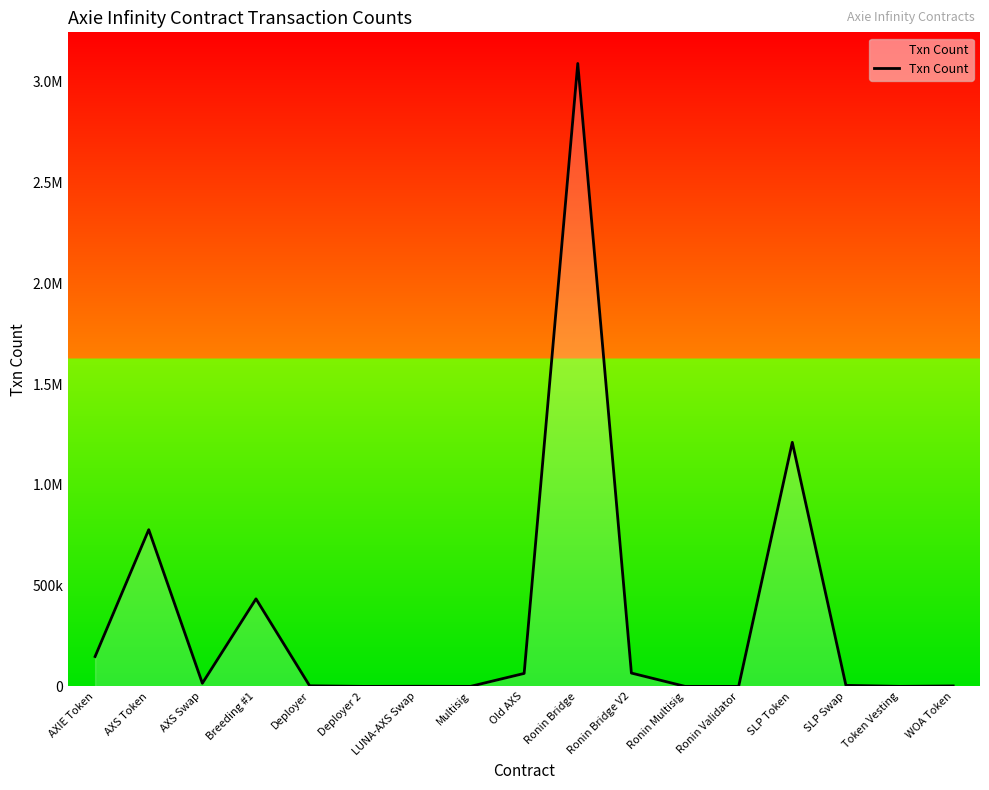

Does the chart have visible grid lines?

No